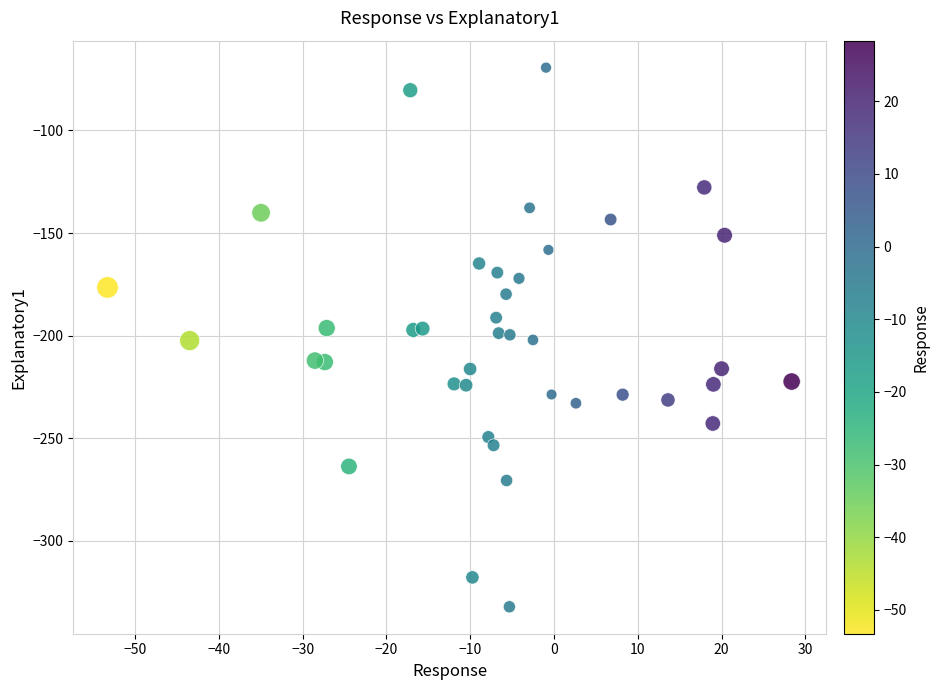

What is the range of Y values (max minus min)?

262.7